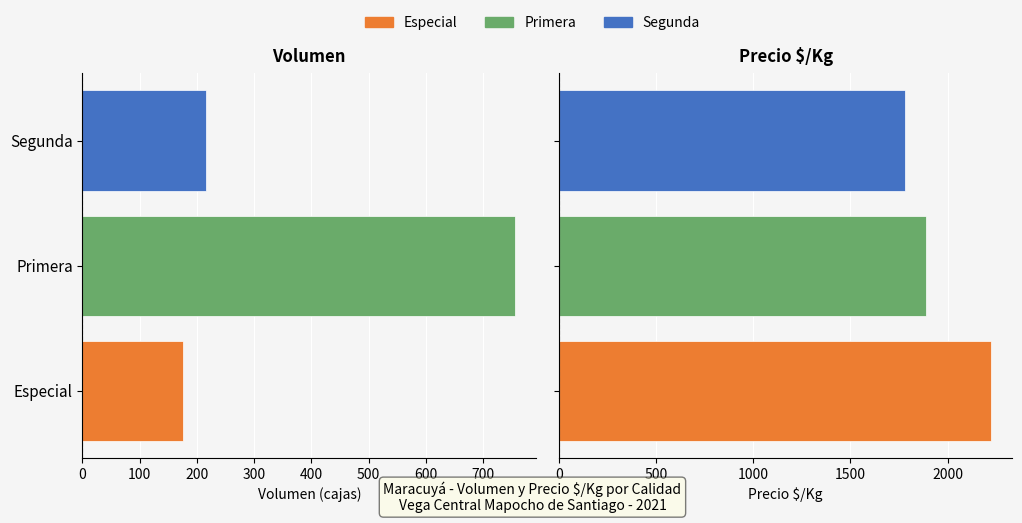

What is the difference between the maximum and minimum values in the Volumen series?

579